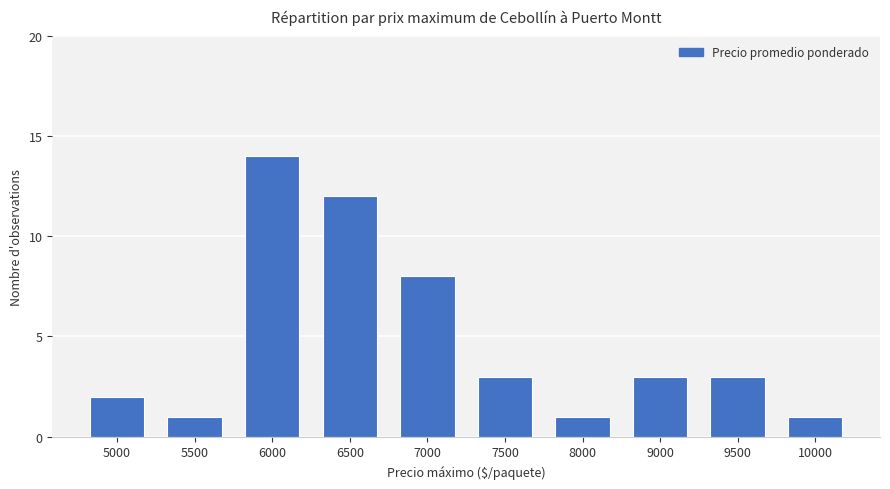

Is it true that the value at 9500 is 3?

True